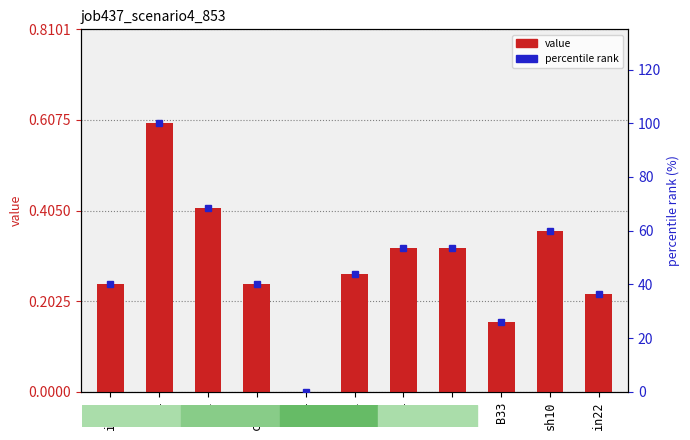

Reading right to left, transcribe all the data shown in this chart.

job437_scenario4_853: in22=0.2	sh10=0.4	B33=0.2	in4=0.3	os4=0.3	B51=0.3	B54=0.0	cn12=0.2	B11=0.4	B14=0.6	in27=0.2
percentile rank: in22=36.6	sh10=60.0	B33=26.0	in4=53.6	os4=53.6	B51=43.9	B54=0.0	cn12=40.0	B11=68.3	B14=100.0	in27=40.0